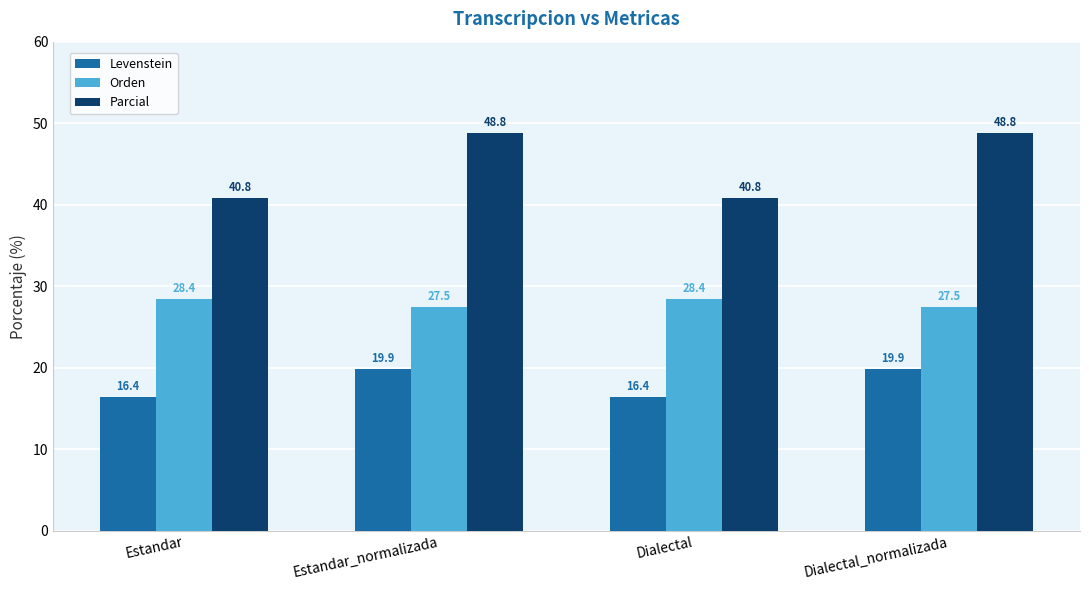

Are the bars horizontal?

No